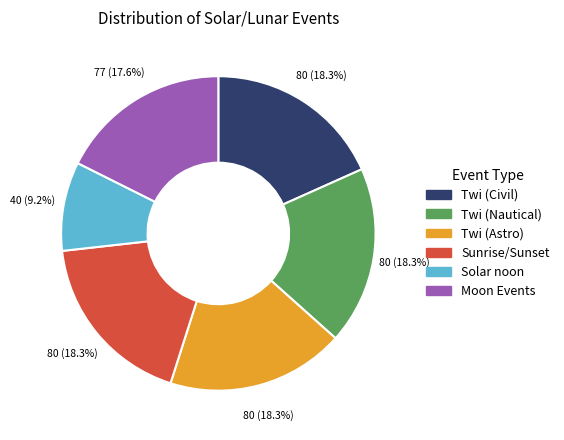

How many segments does this pie chart have?

6